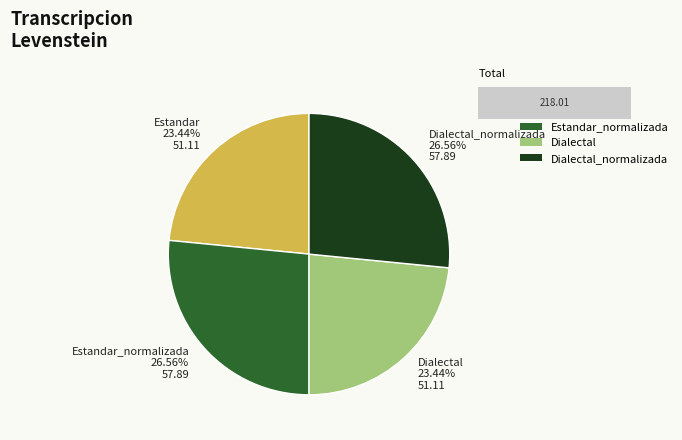

Combined, do Estandar and Dialectal_normalizada account for over 50%?

No